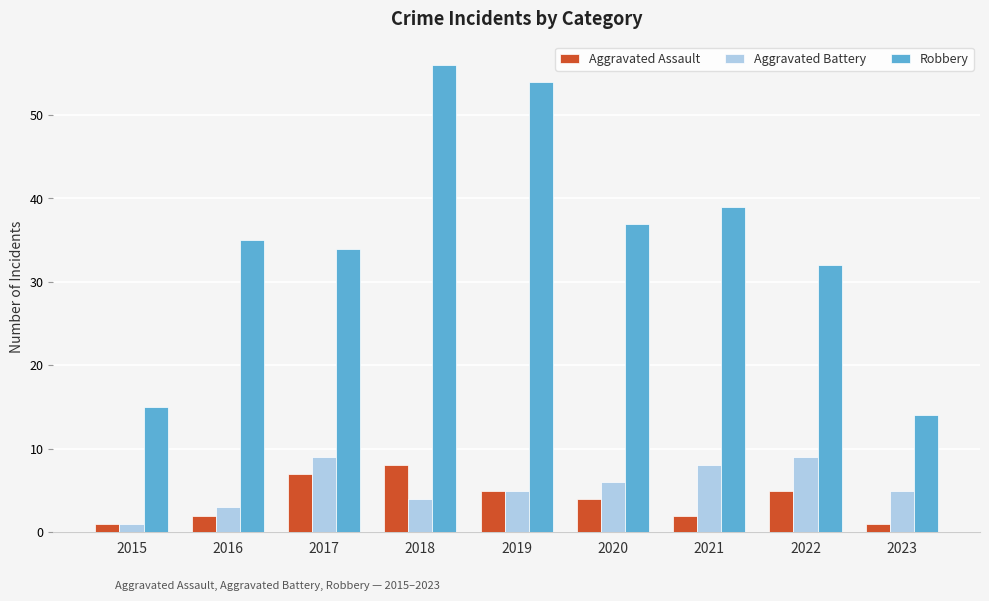

Where is Robbery nearest to the value 35?

2016